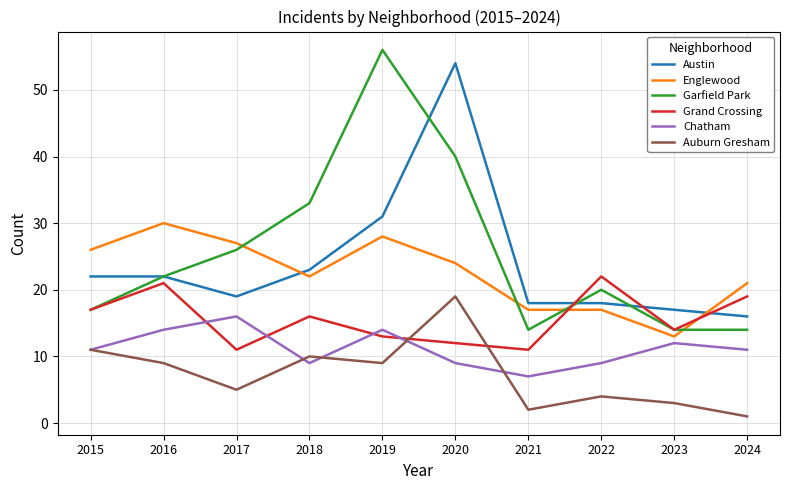

True or false: Chatham and Englewood cross at least once.

False